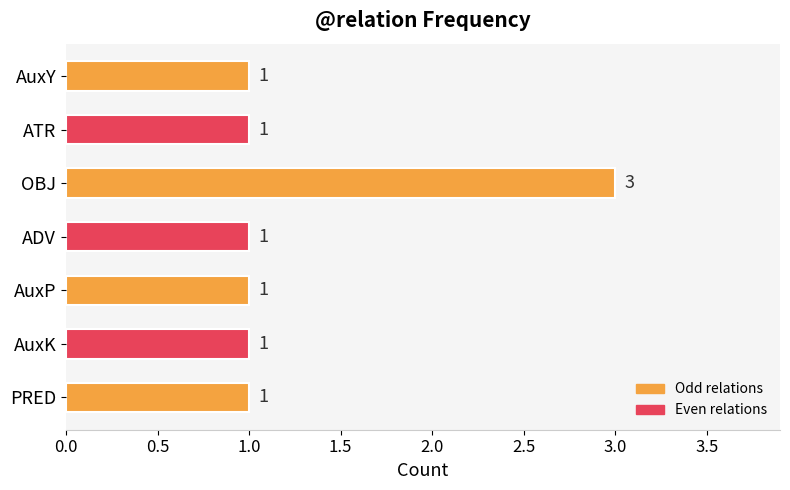

What is the value of the 4th bar from the top?

1